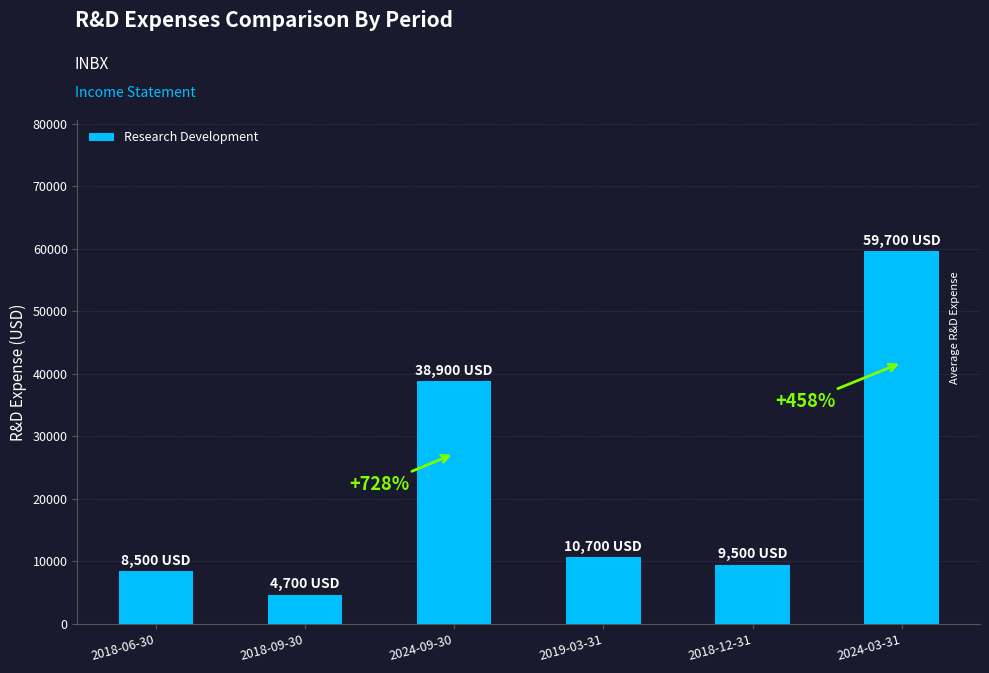

Is it true that the value at 2019-03-31 is 15604?

False